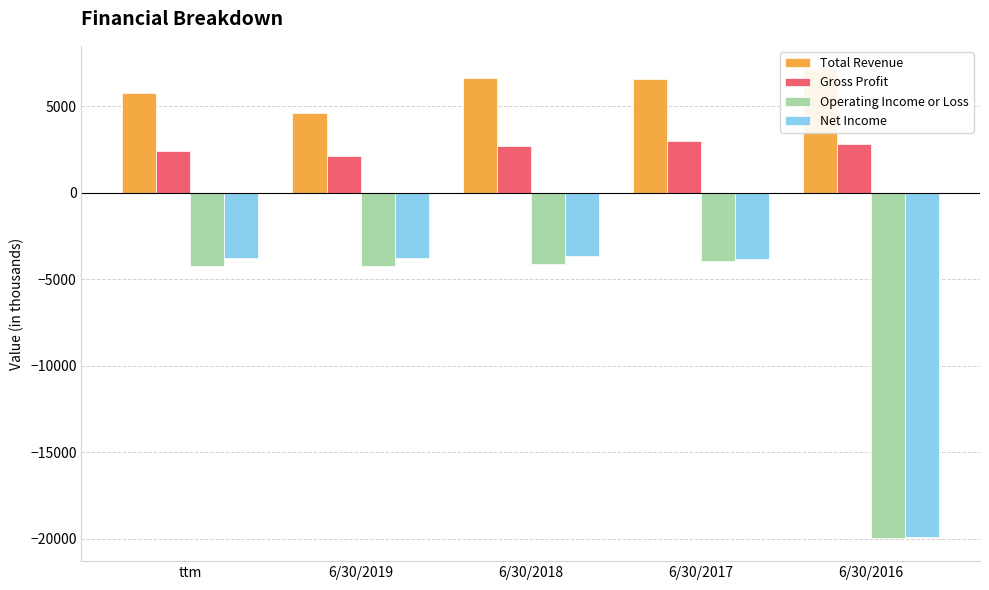

How many data points does each series have?

5